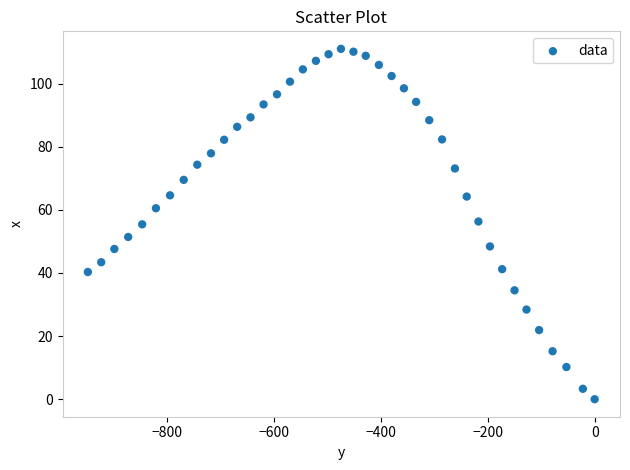

What is the range of Y values (max minus min)?

111.0